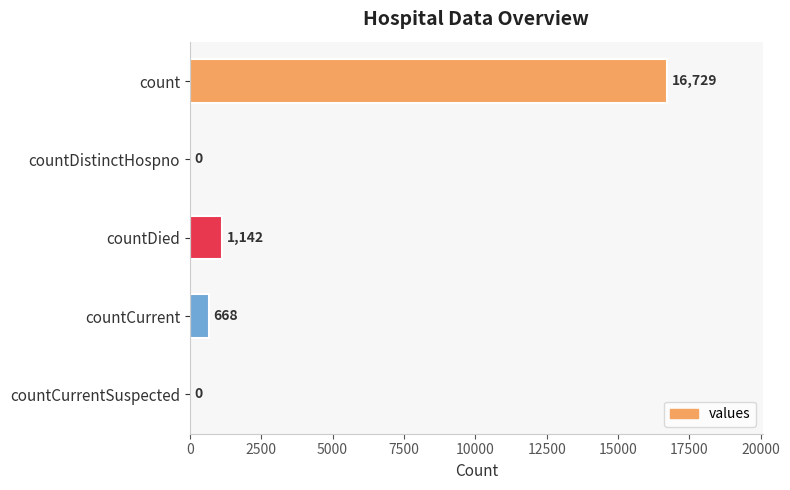

What is the maximum value shown in the chart?

16729